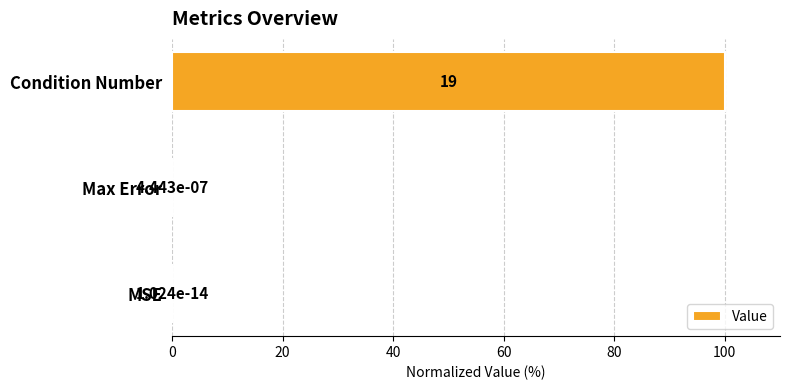

Read the value at Condition Number.

100.0